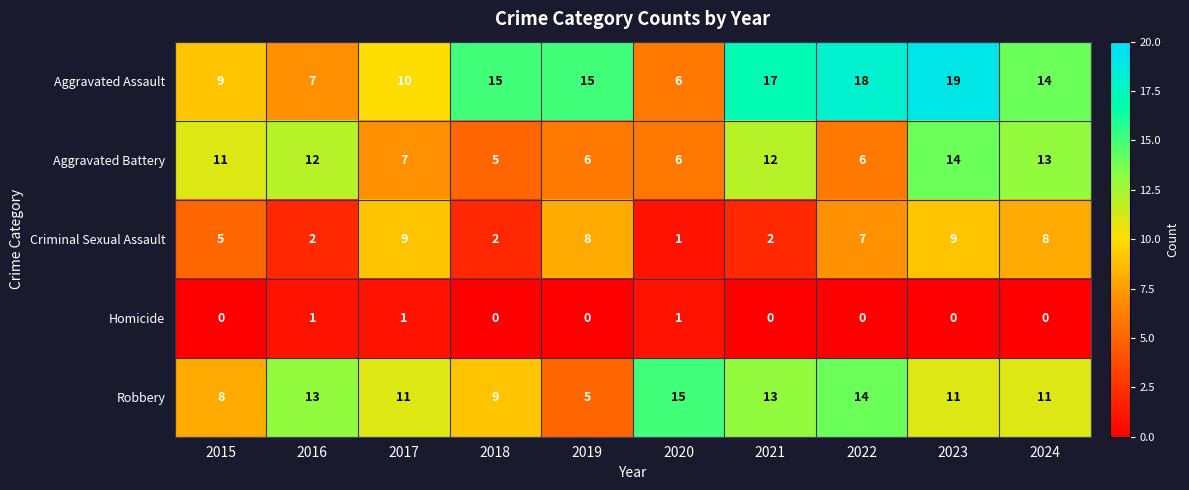

What is the sum of the Robbery values at 2018 and 2021?

22